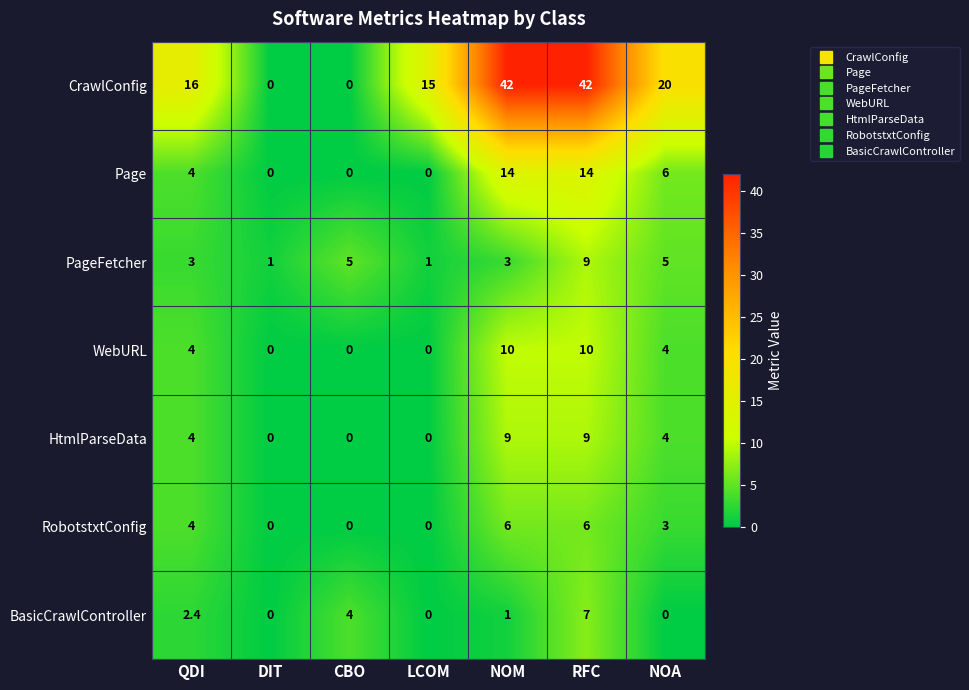

What is the difference between the highest and lowest values at RFC?

36.0